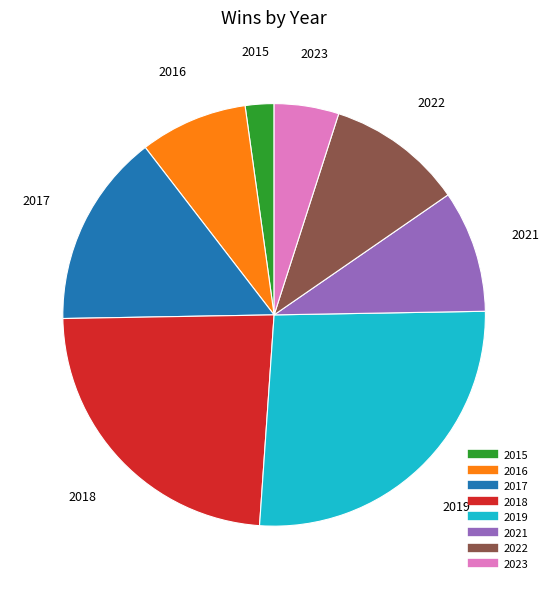

Rank the categories by value from highest to lowest.

2019, 2018, 2017, 2022, 2021, 2016, 2023, 2015